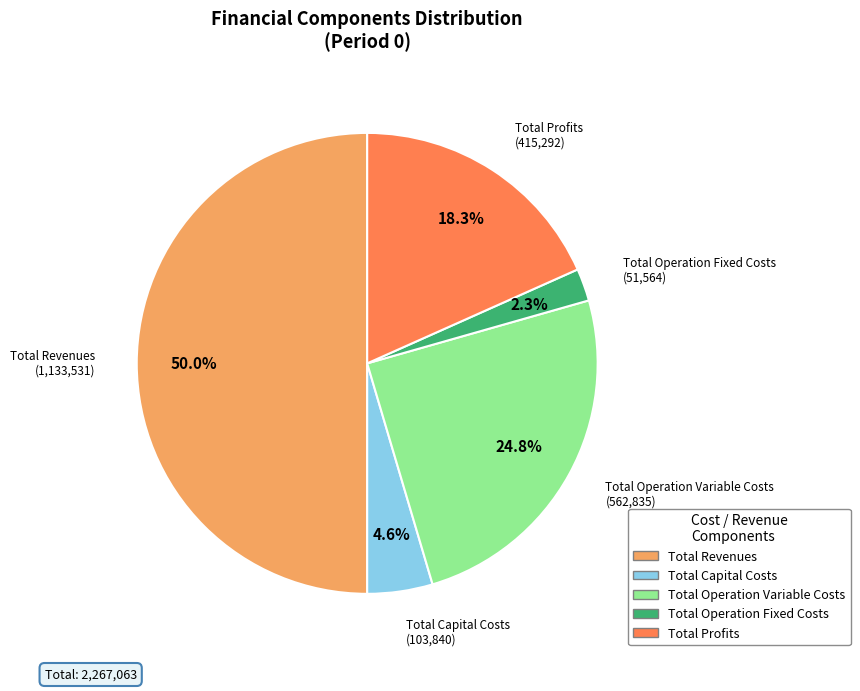

Does Total Operation Variable Costs account for over 50% of the chart?

No